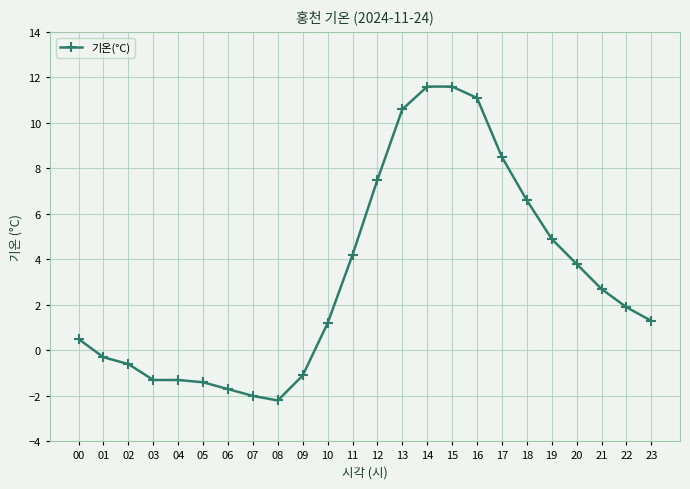

The chart shows a value of -2.6 at 07. True or false?

False